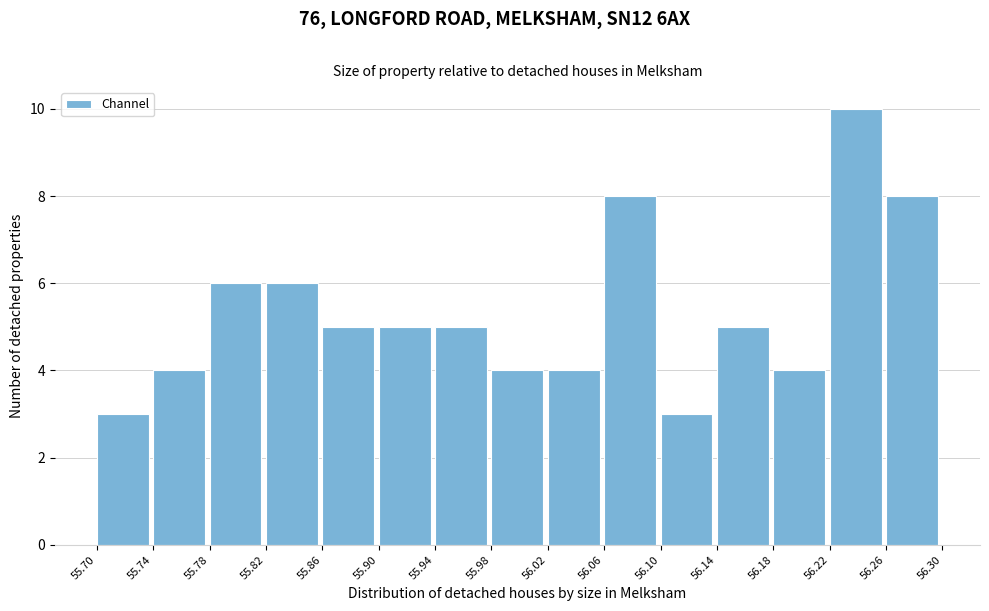

Reading left to right, transcribe this chart: for each bar, give the range it covers on the x-axis and its height. The values are not printed on the chart, so give them approximately, as read against the axis.

55.70 to 55.74: 3
55.74 to 55.78: 4
55.78 to 55.82: 6
55.82 to 55.86: 6
55.86 to 55.90: 5
55.90 to 55.94: 5
55.94 to 55.98: 5
55.98 to 56.02: 4
56.02 to 56.06: 4
56.06 to 56.10: 8
56.10 to 56.14: 3
56.14 to 56.18: 5
56.18 to 56.22: 4
56.22 to 56.26: 10
56.26 to 56.30: 8